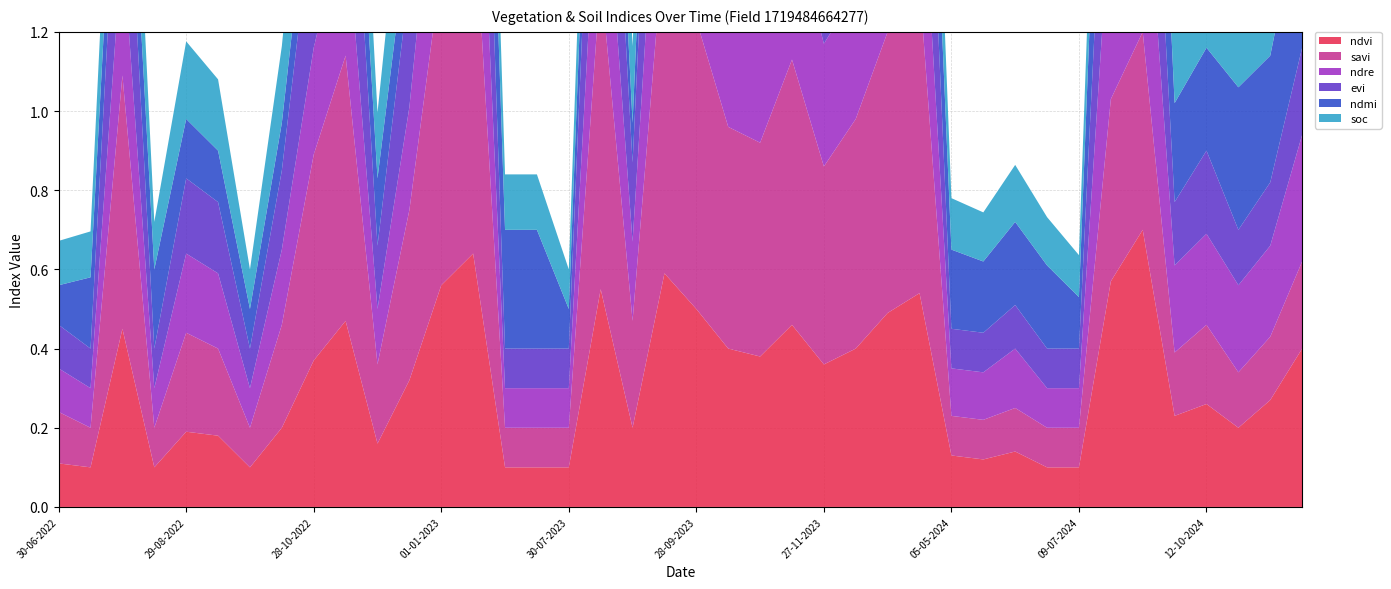

Reading right to left, transcribe all the data shown in this chart.

ndvi: 0.4	0.3	0.2	0.3	0.2	0.7	0.6	0.1	0.1	0.1	0.1	0.1	0.5	0.5	0.4	0.4	0.5	0.4	0.4	0.5	0.6	0.2	0.6	0.1	0.1	0.1	0.6	0.6	0.3	0.2	0.5	0.4	0.2	0.1	0.2	0.2	0.1	0.5	0.1	0.1
savi: 0.2	0.2	0.1	0.2	0.2	0.5	0.5	0.1	0.1	0.1	0.1	0.1	0.8	0.7	0.6	0.5	0.7	0.5	0.6	0.7	0.9	0.3	0.8	0.1	0.1	0.1	0.9	0.8	0.4	0.2	0.7	0.5	0.3	0.1	0.2	0.2	0.1	0.6	0.1	0.1
ndre: 0.3	0.2	0.2	0.2	0.2	0.5	0.5	0.1	0.1	0.1	0.1	0.1	0.4	0.4	0.3	0.3	0.4	0.3	0.3	0.4	0.5	0.2	0.4	0.1	0.1	0.1	0.5	0.5	0.3	0.1	0.4	0.3	0.2	0.1	0.2	0.2	0.1	0.3	0.1	0.1
evi: 0.2	0.2	0.1	0.2	0.2	0.5	0.5	0.1	0.1	0.1	0.1	0.1	0.5	0.5	0.4	0.4	0.5	0.4	0.4	0.5	0.6	0.2	0.6	0.1	0.1	0.1	0.6	0.6	0.3	0.2	0.5	0.4	0.2	0.1	0.2	0.2	0.1	0.5	0.1	0.1
ndmi: 0.4	0.3	0.4	0.3	0.2	0.5	0.5	0.1	0.2	0.2	0.2	0.2	0.3	0.3	0.2	0.2	0.2	0.2	0.2	0.3	0.3	0.1	0.3	0.1	0.3	0.3	0.4	0.3	0.1	0.2	0.2	0.2	0.1	0.1	0.1	0.1	0.2	0.2	0.2	0.1
soc: 0.3	0.2	0.2	0.2	0.2	0.3	0.3	0.1	0.1	0.1	0.1	0.1	0.3	0.3	0.3	0.3	0.3	0.3	0.3	0.3	0.3	0.2	0.3	0.1	0.1	0.1	0.3	0.3	0.3	0.2	0.3	0.3	0.2	0.1	0.2	0.2	0.1	0.3	0.1	0.1